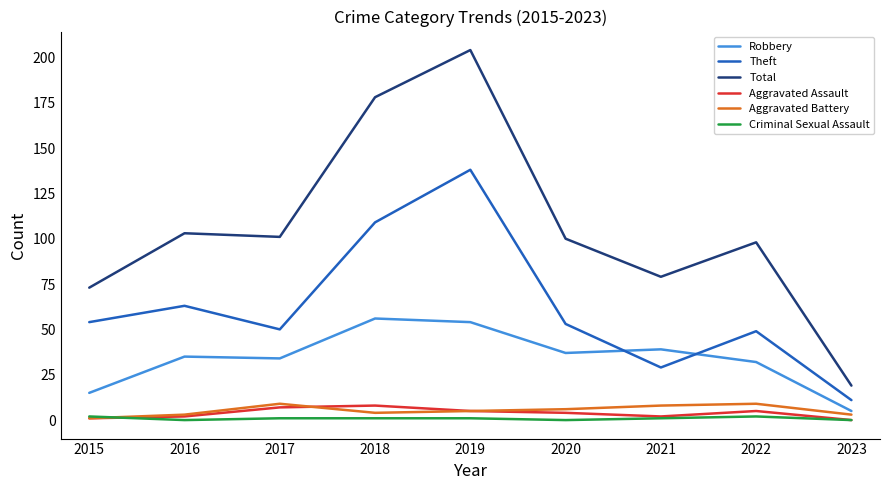

What is the difference between the Total values at 2016 and 2017?

2